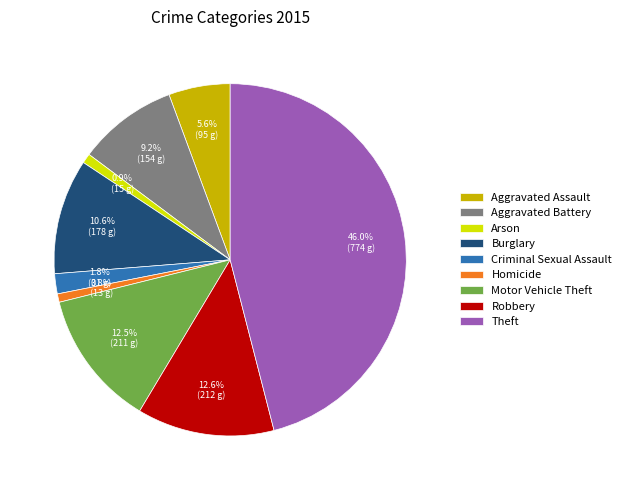

To the nearest percent, what percentage of the pie is Criminal Sexual Assault?

2%